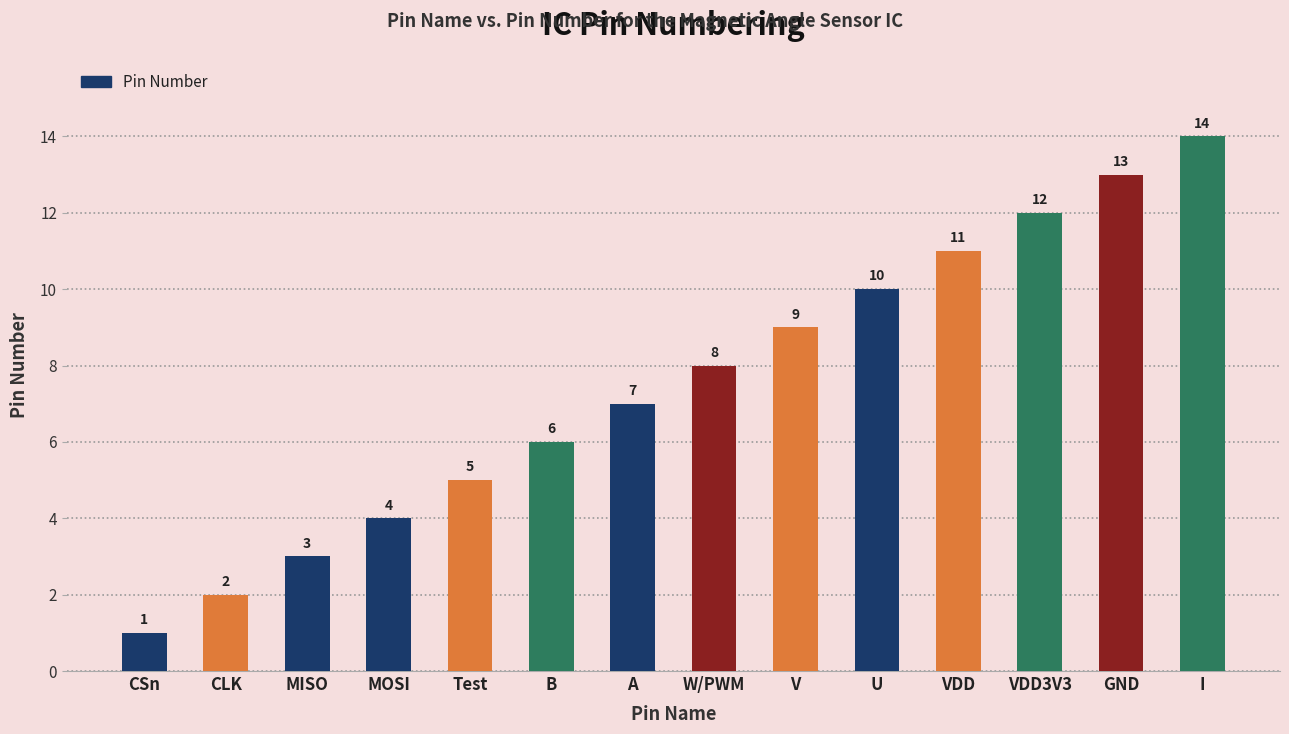

What is the maximum value shown in the chart?

14